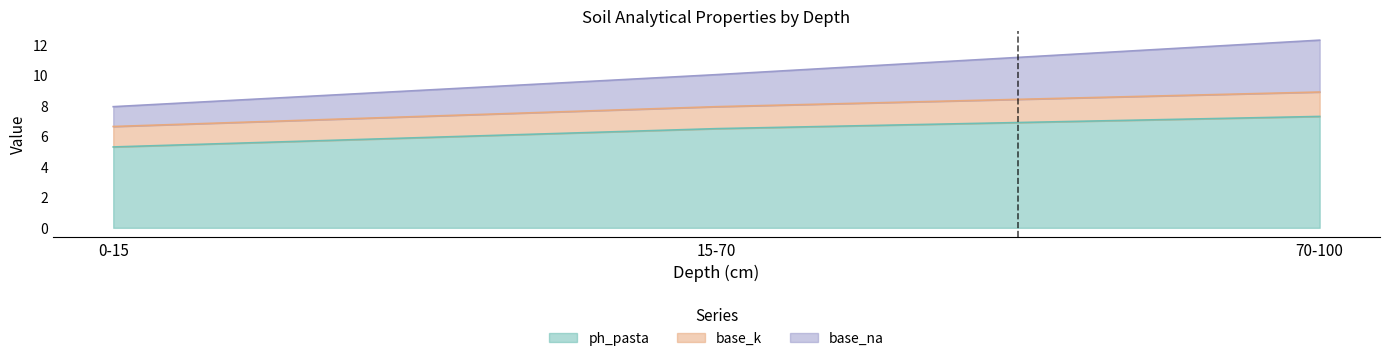

Does the chart display data point markers on the line(s)?

No